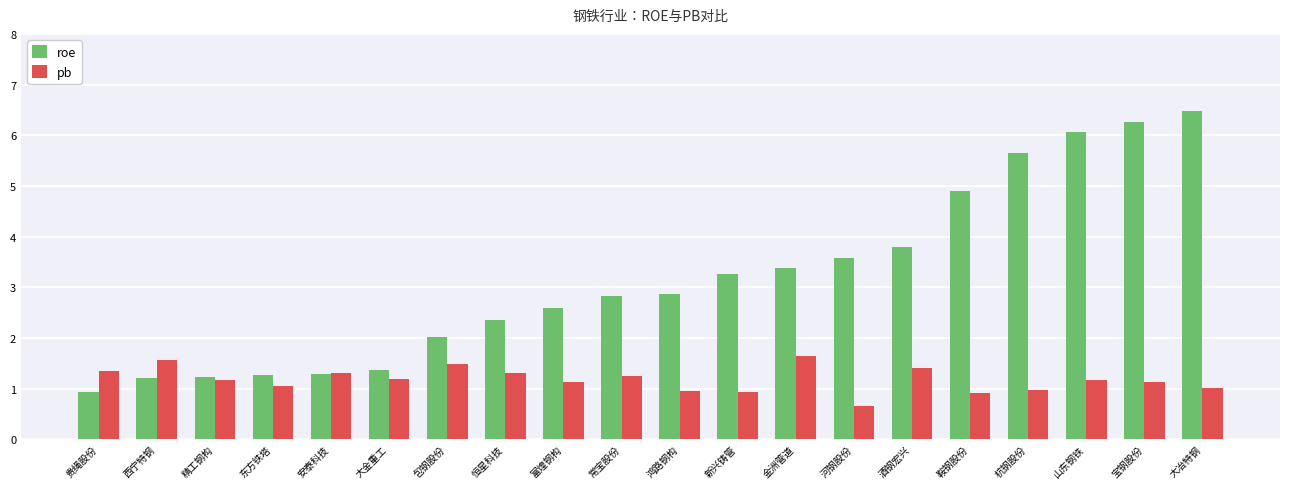

How many distinct data groups are displayed?

2